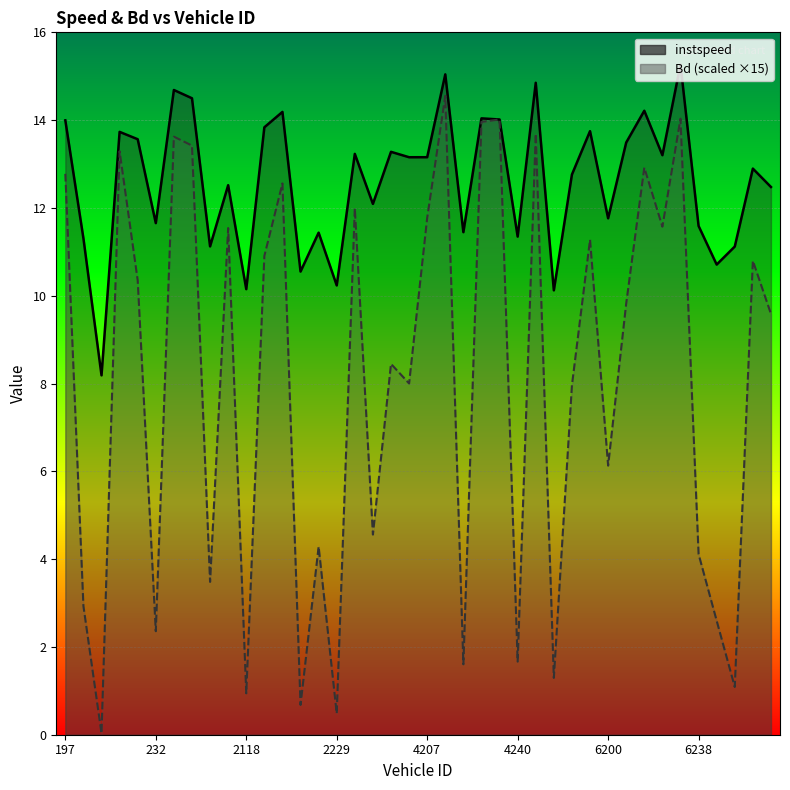

Reading left to right, transcribe all the data shown in this chart.

instspeed: 14.0	11.3	8.2	13.7	13.6	11.7	14.7	14.5	11.1	12.5	10.1	13.8	14.2	10.6	11.4	10.2	13.2	12.1	13.3	13.2	13.2	15.0	11.4	14.0	14.0	11.3	14.9	10.1	12.8	13.7	11.8	13.5	14.2	13.2	15.3	11.6	10.7	11.1	12.9	12.5
Bd: 12.8	2.9	0.0	13.3	10.4	2.4	13.6	13.4	3.5	11.5	0.9	10.9	12.6	0.7	4.3	0.5	12.0	4.6	8.4	8.0	11.8	14.6	1.6	14.0	14.0	1.7	13.7	1.3	8.0	11.3	6.1	9.8	12.9	11.6	14.0	4.1	2.6	1.1	10.8	9.6